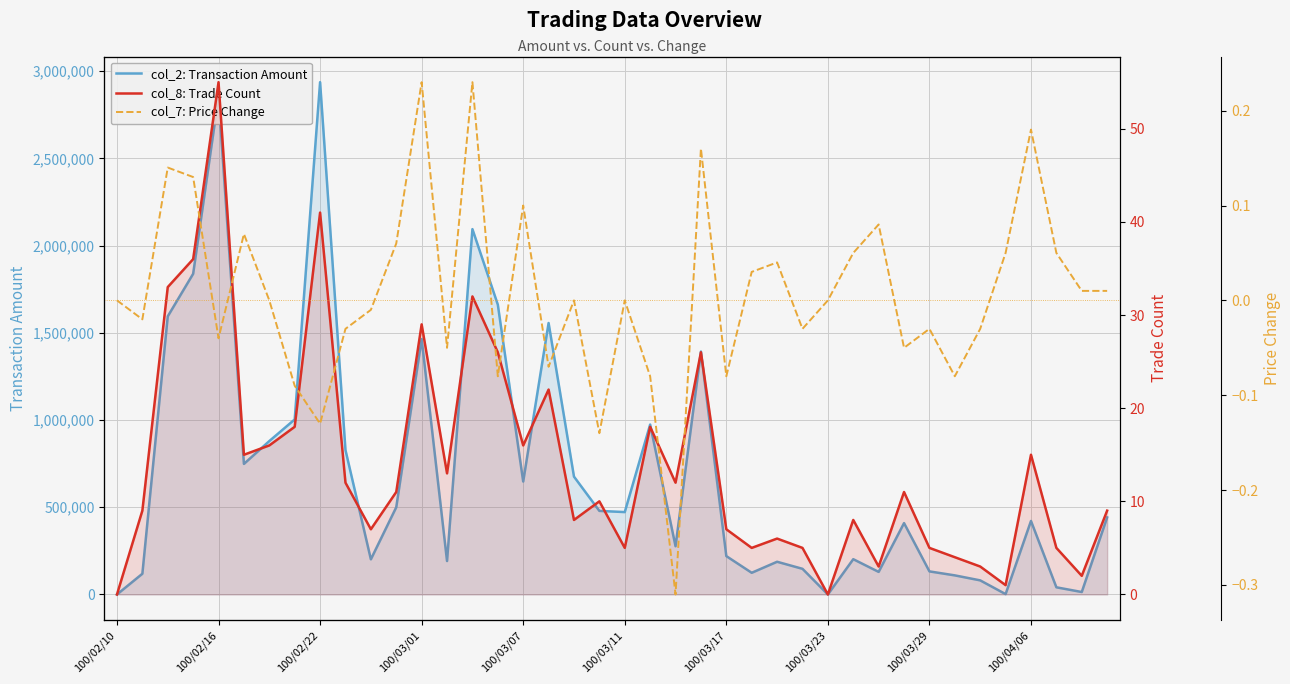

How many data points in col_8: Trade Count are less than 11?

20